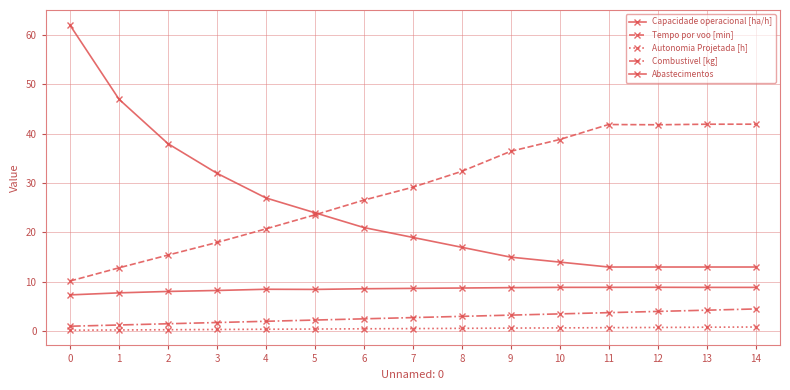

How many distinct data groups are displayed?

5